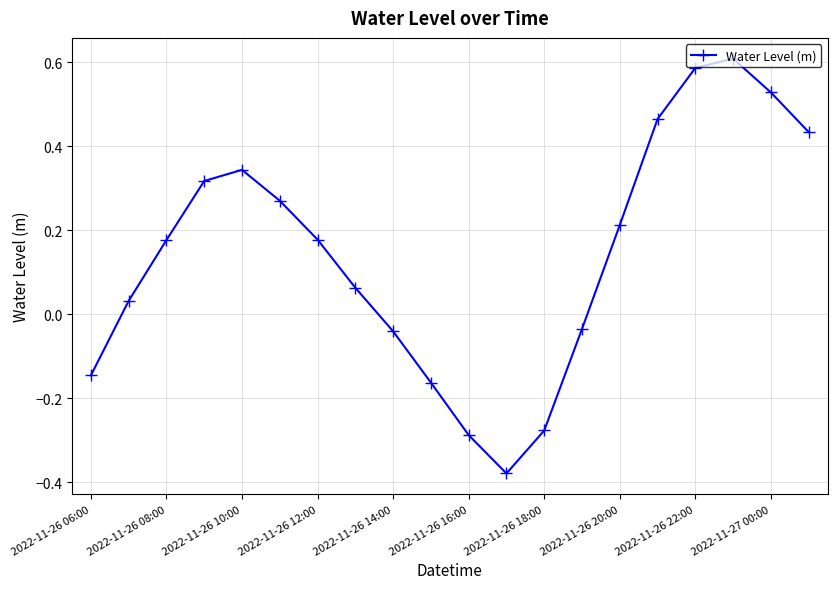

What is the sum of all values?

2.9